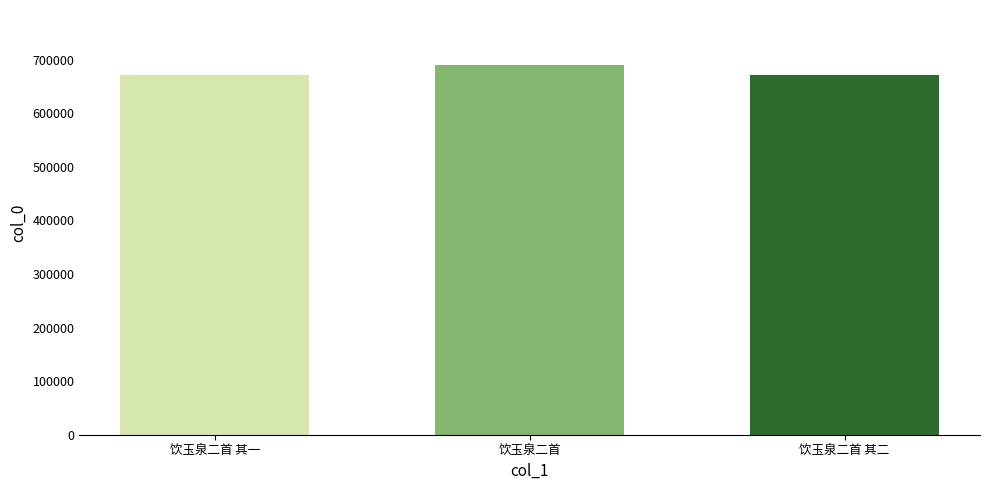

What is the maximum value shown in the chart?

689588